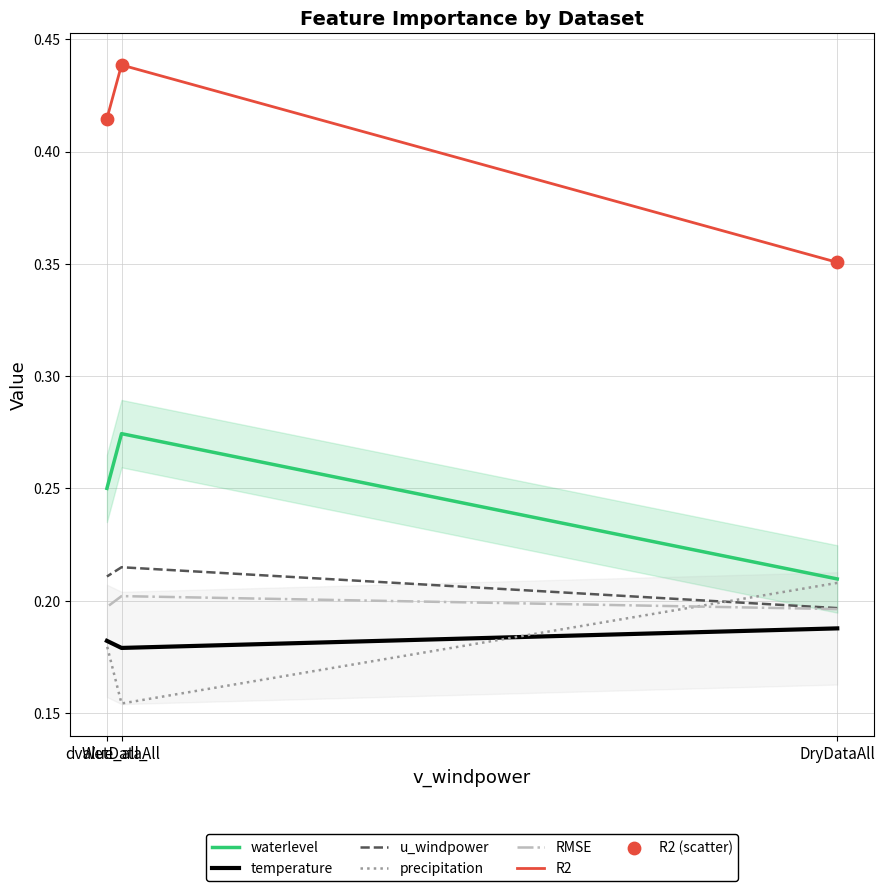

Is the value of u_windpower at DryDataAll greater than the value of RMSE at dvalue_all_?

No